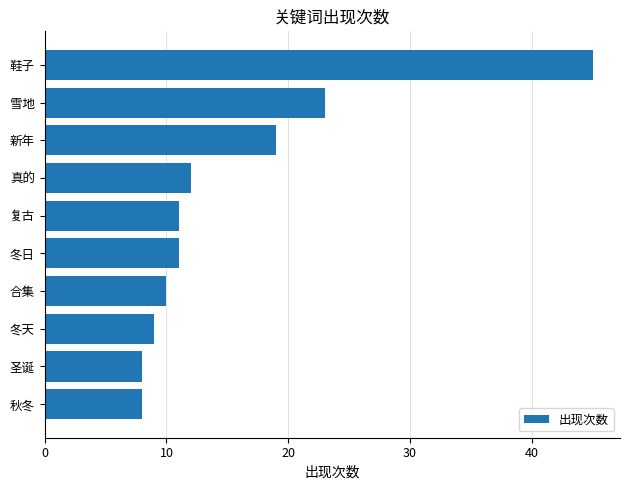

Reading bottom to top, list all the values displayed in this chart.

秋冬=8	圣诞=8	冬天=9	合集=10	冬日=11	复古=11	真的=12	新年=19	雪地=23	鞋子=45